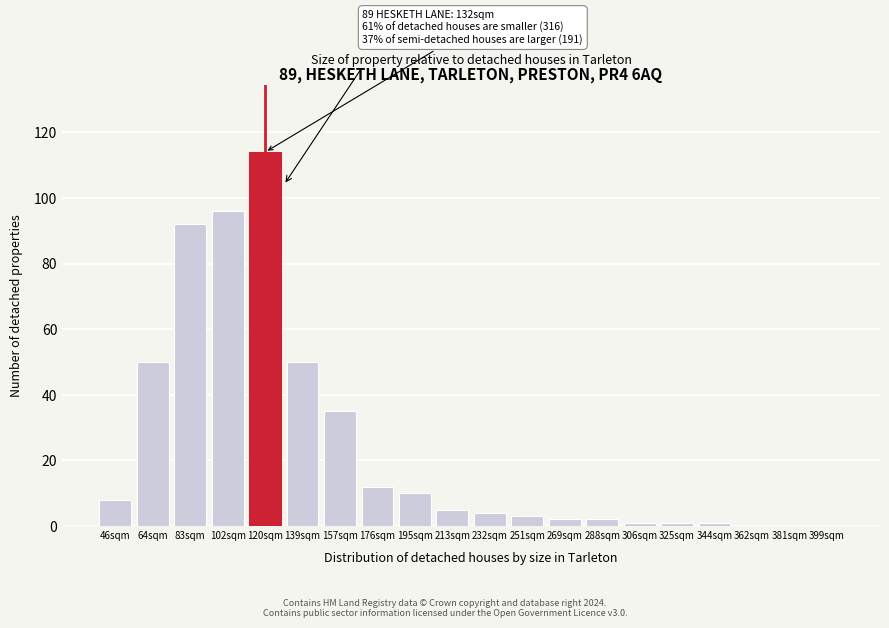

Reading right to left, transcribe all the data shown in this chart.

399sqm=0	381sqm=0	362sqm=0	344sqm=1	325sqm=1	306sqm=1	288sqm=2	269sqm=2	251sqm=3	232sqm=4	213sqm=5	195sqm=10	176sqm=12	157sqm=35	139sqm=50	120sqm=114	102sqm=96	83sqm=92	64sqm=50	46sqm=8